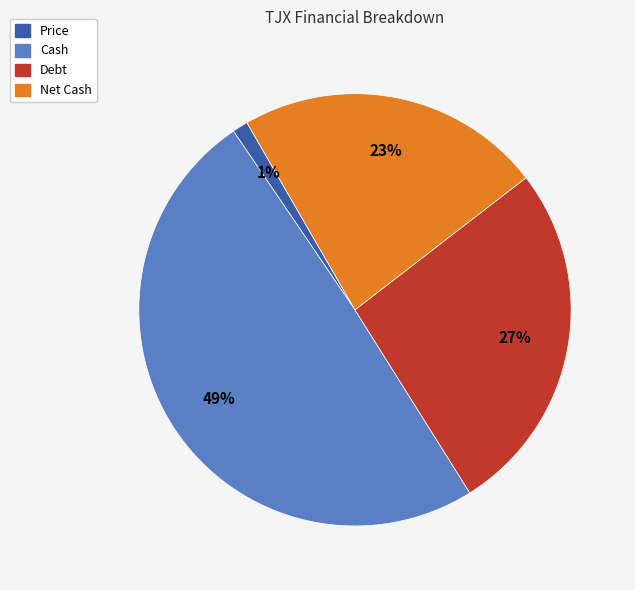

Does any single category account for the majority?

No